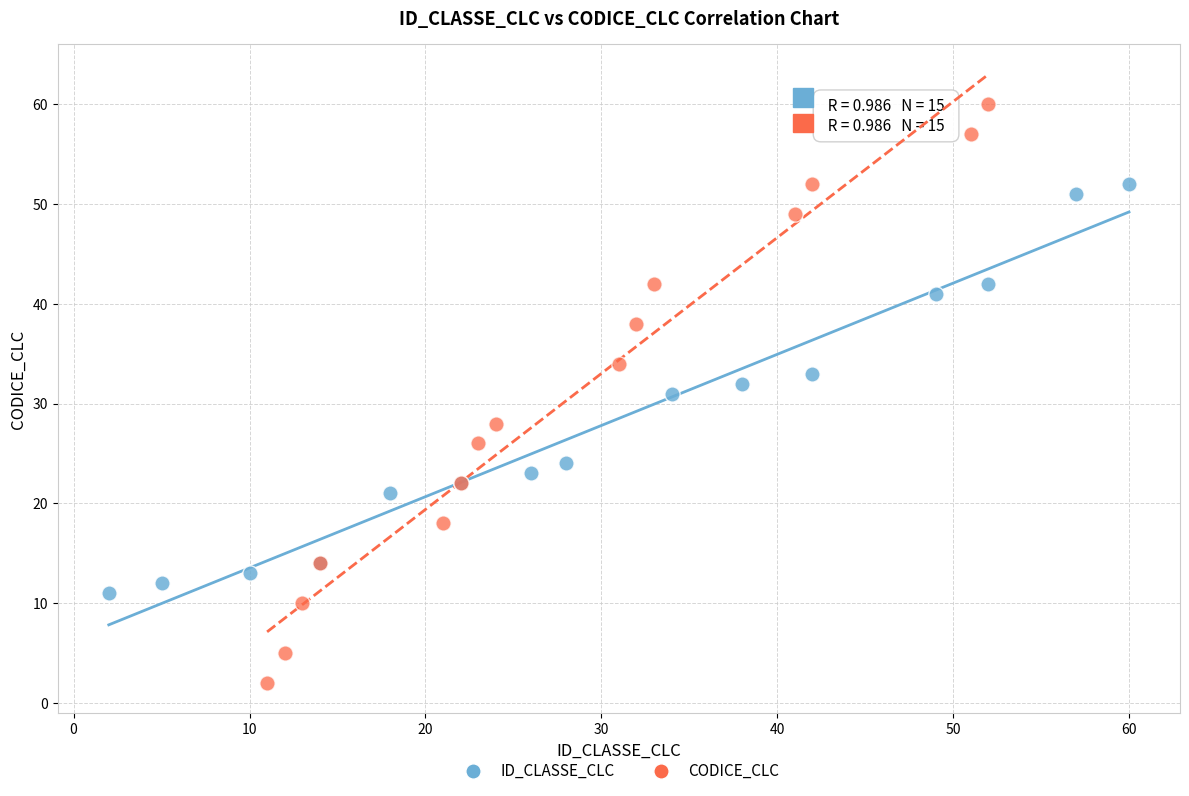

Which series has the widest spread of Y values?

CODICE_CLC